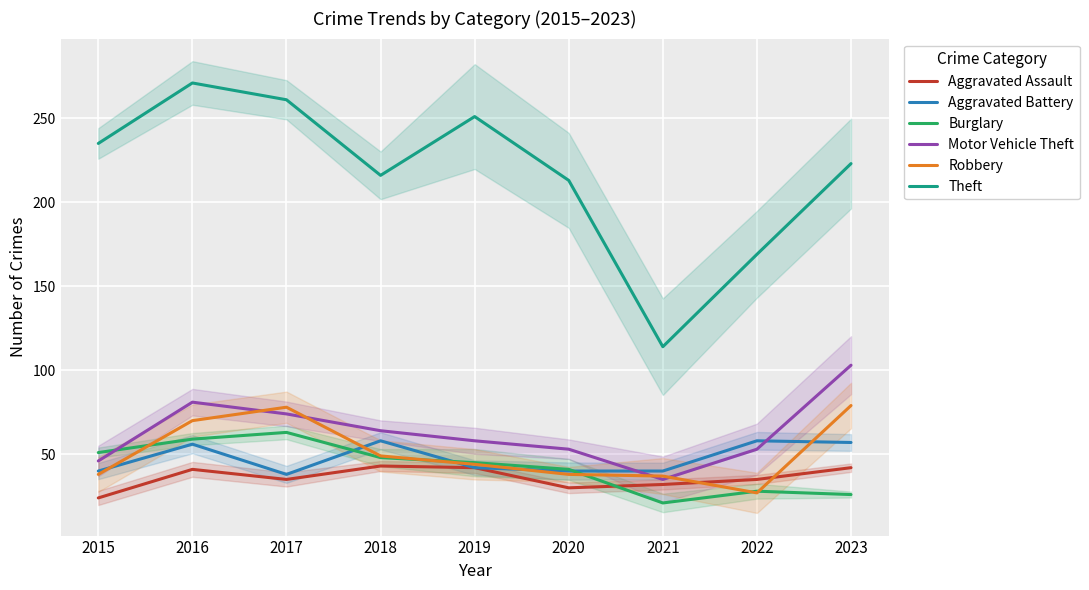

Where is Aggravated Assault nearest to the value 33?

2021